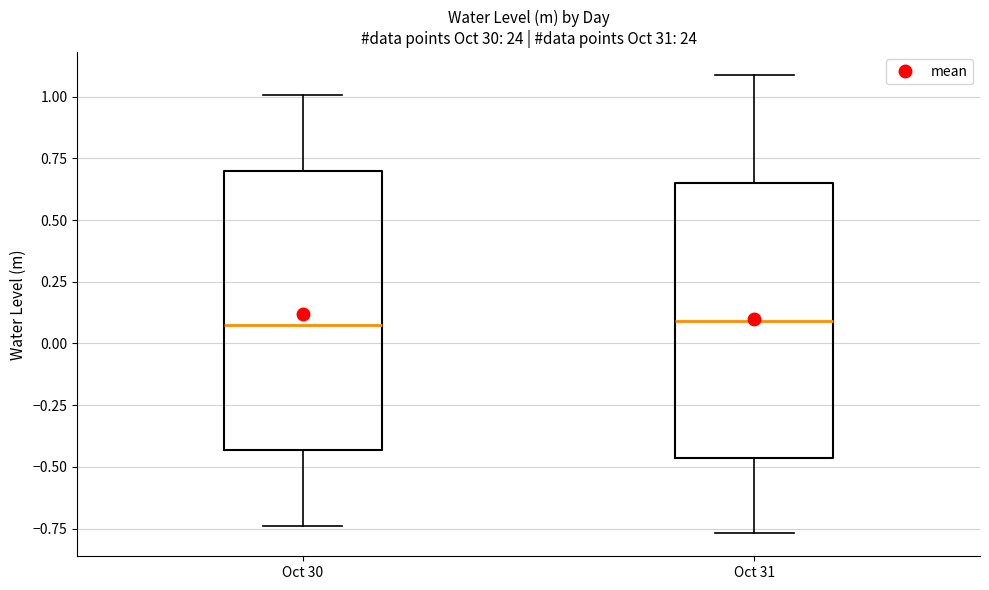

Reading left to right, transcribe this box plot: for each box, give where its median line is, the range the box spans, and where its two whiskers end, as read against the y-axis. The values are not printed on the chart, so give them approximately, as read against the axis.

Oct 30: median 0.10, box -0.45 to 0.70, whiskers -0.75 to 1.00
Oct 31: median 0.10, box -0.45 to 0.65, whiskers -0.75 to 1.10